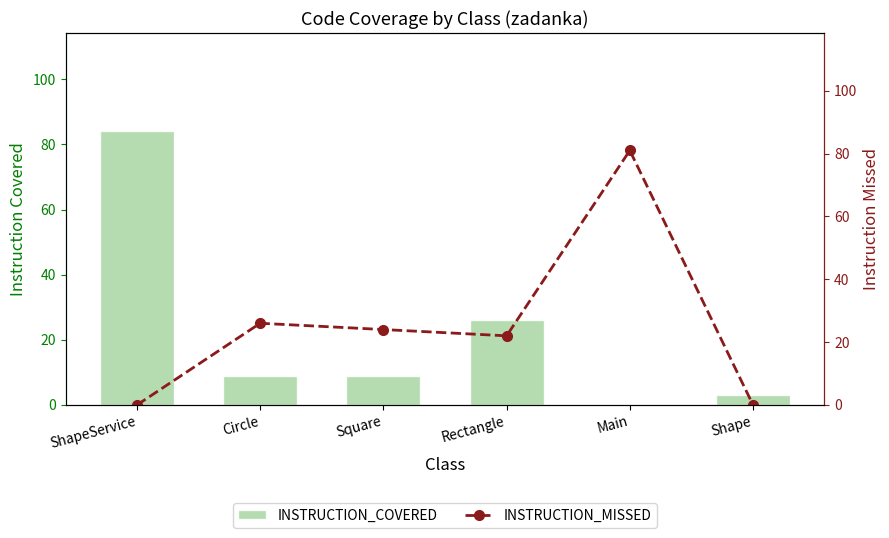

Reading right to left, transcribe all the data shown in this chart.

INSTRUCTION_COVERED: Shape=3	Main=0	Rectangle=26	Square=9	Circle=9	ShapeService=84
INSTRUCTION_MISSED: Shape=0	Main=81	Rectangle=22	Square=24	Circle=26	ShapeService=0